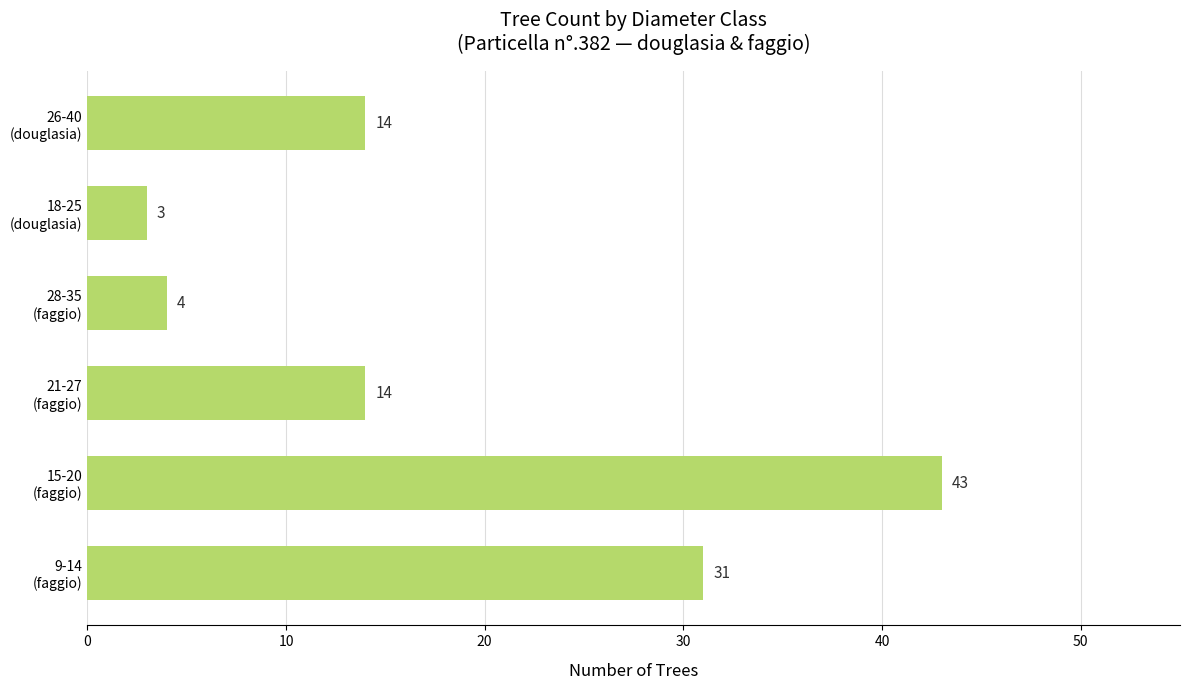

What is the minimum value shown in the chart?

3